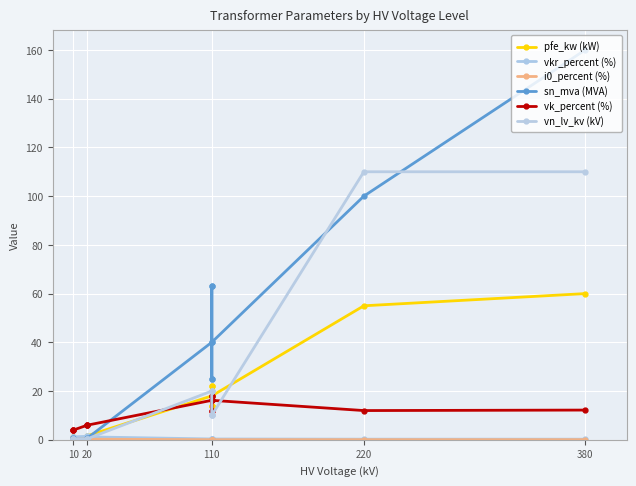

Rank the series at 10 from lowest to highest value.

i0_percent (%), sn_mva (MVA), vn_lv_kv (kV), pfe_kw (kW), vkr_percent (%), vk_percent (%)